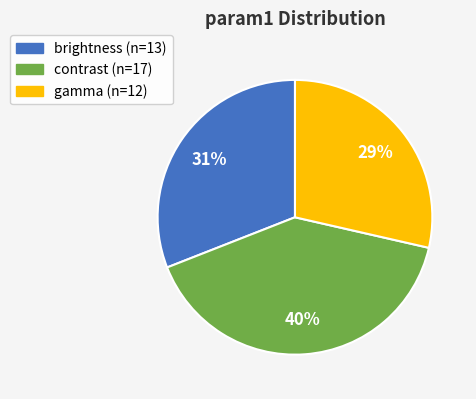

Count the number of slices in the pie.

3